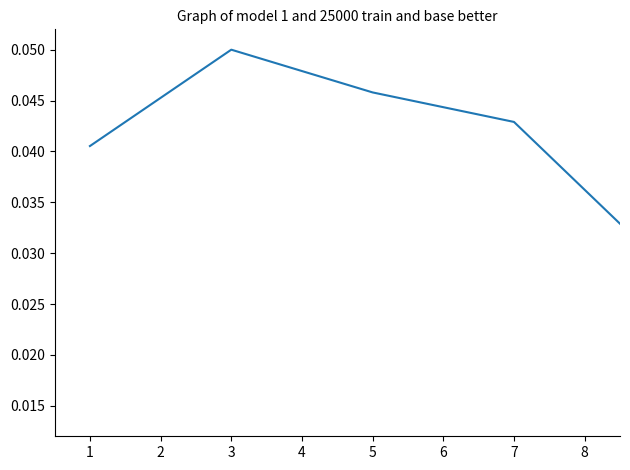

Count the values in the range 0 to 1.

8